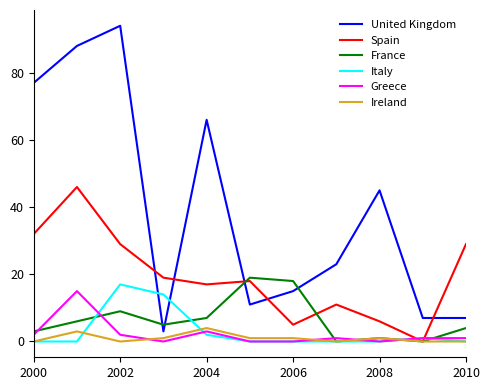

Reading left to right, transcribe all the data shown in this chart.

United Kingdom: 77	88	94	3	66	11	15	23	45	7	7
Spain: 32	46	29	19	17	18	5	11	6	0	29
France: 3	6	9	5	7	19	18	0	1	0	4
Italy: 0	0	17	14	2	0	0	0	0	1	0
Greece: 2	15	2	0	3	0	0	1	0	1	1
Ireland: 0	3	0	1	4	1	1	0	1	0	0